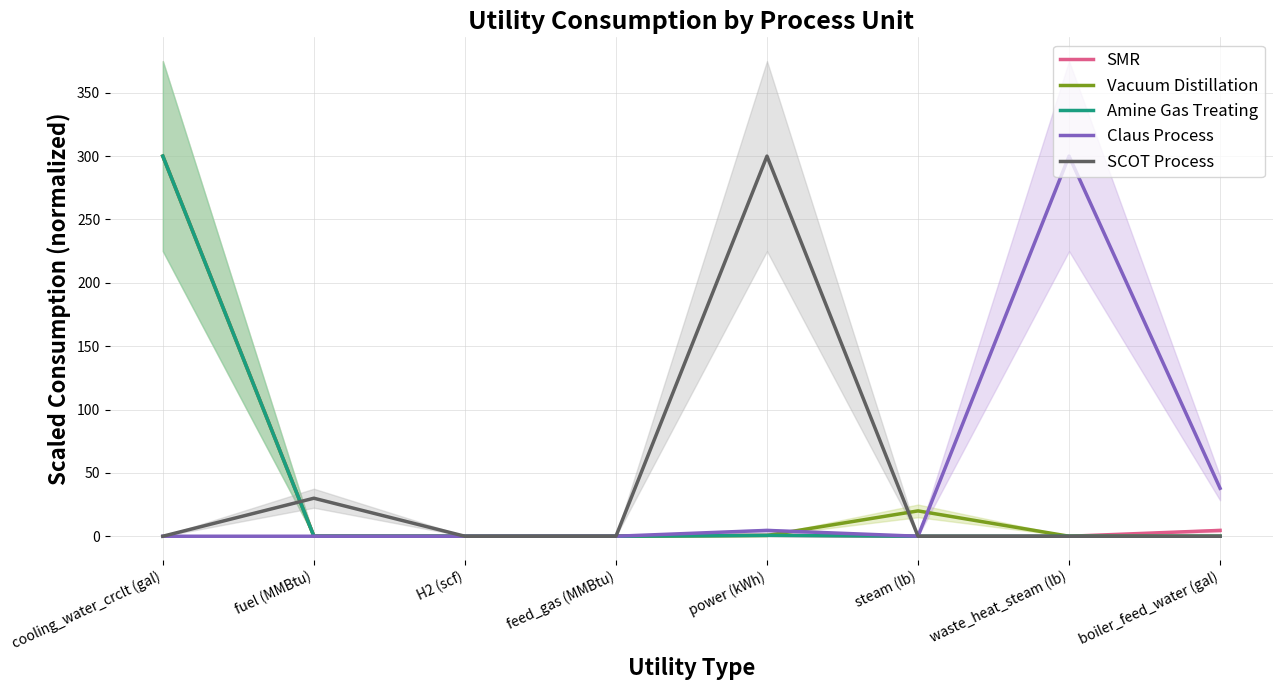

At which category does the chart reach its peak across all series?

cooling_water_crclt (gal)